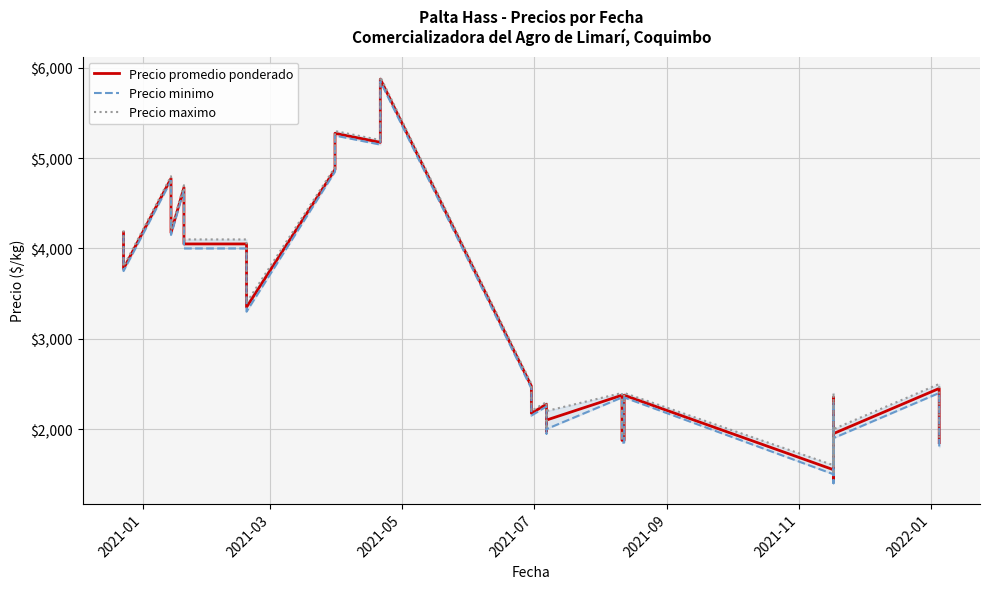

True or false: Precio maximo and Precio minimo cross at least once.

False